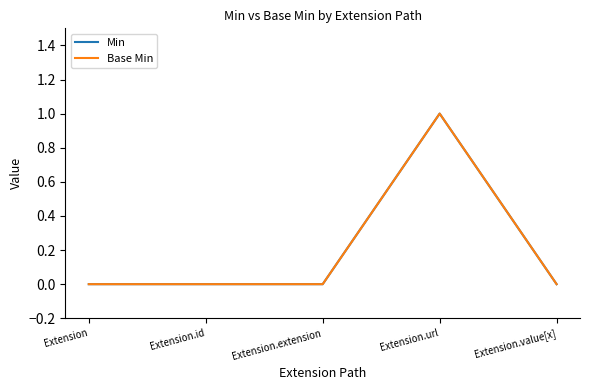

Between Extension.extension and Extension.value[x], which series saw the biggest shift?

Min